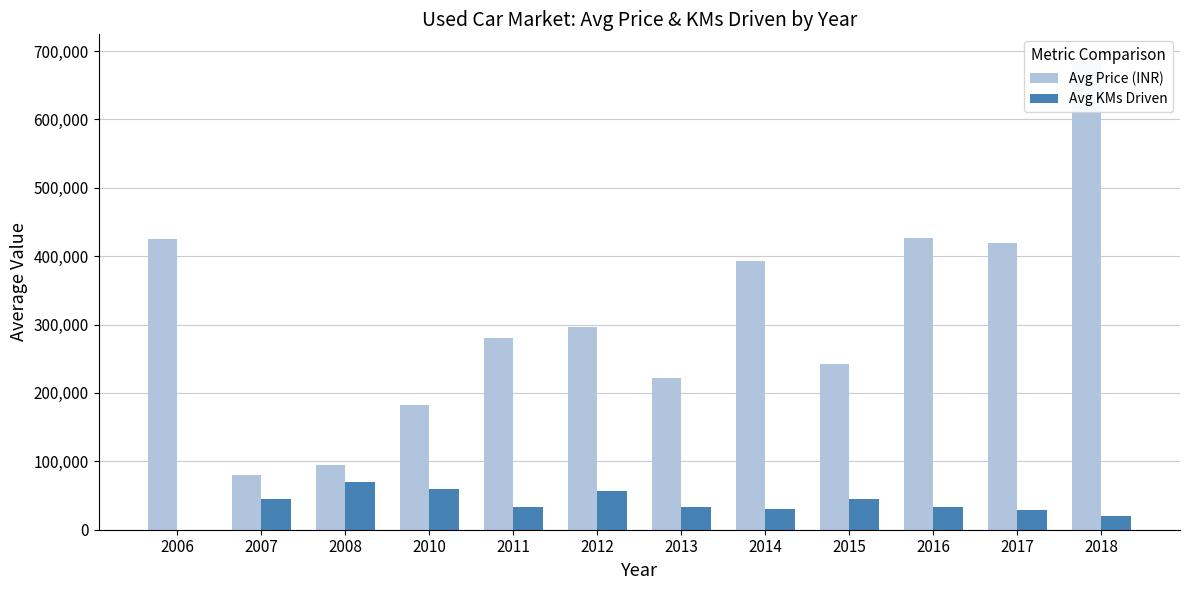

What is the difference between the second highest and minimum values in the Avg KMs Driven series?

59960